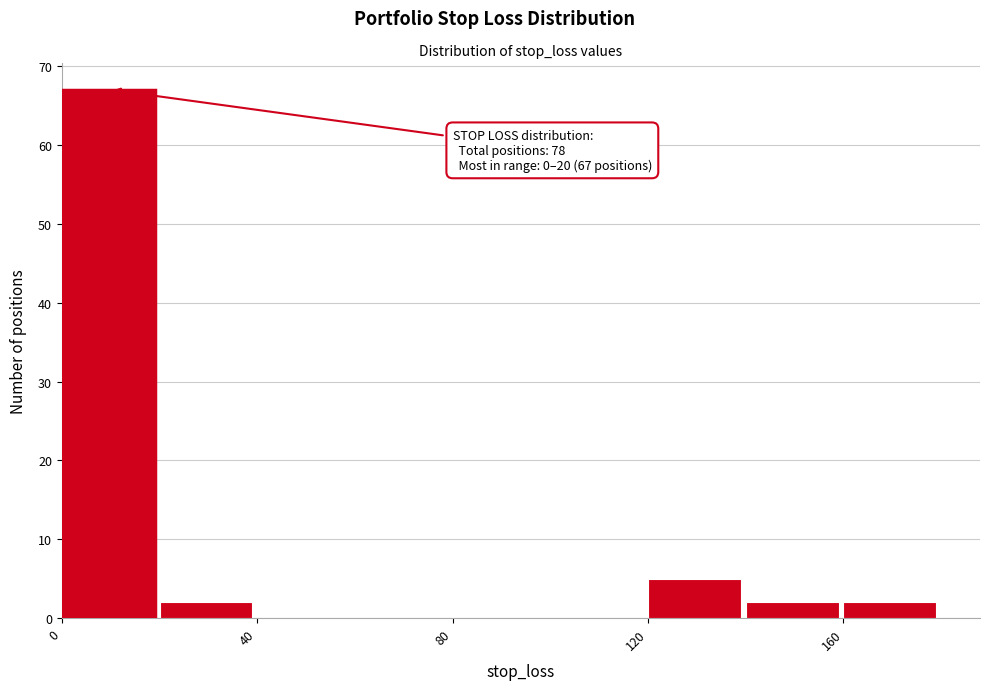

Which range on the x-axis has the tallest bar?

0 to 20